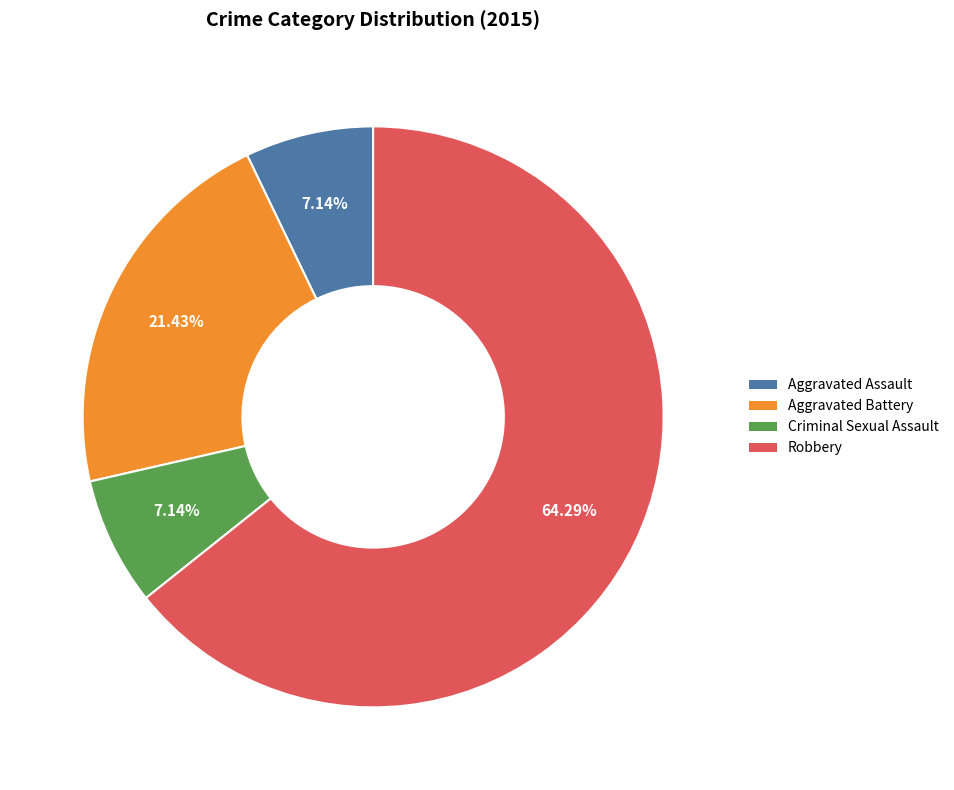

Combined, what portion of the pie is Criminal Sexual Assault and Robbery?

71.4%